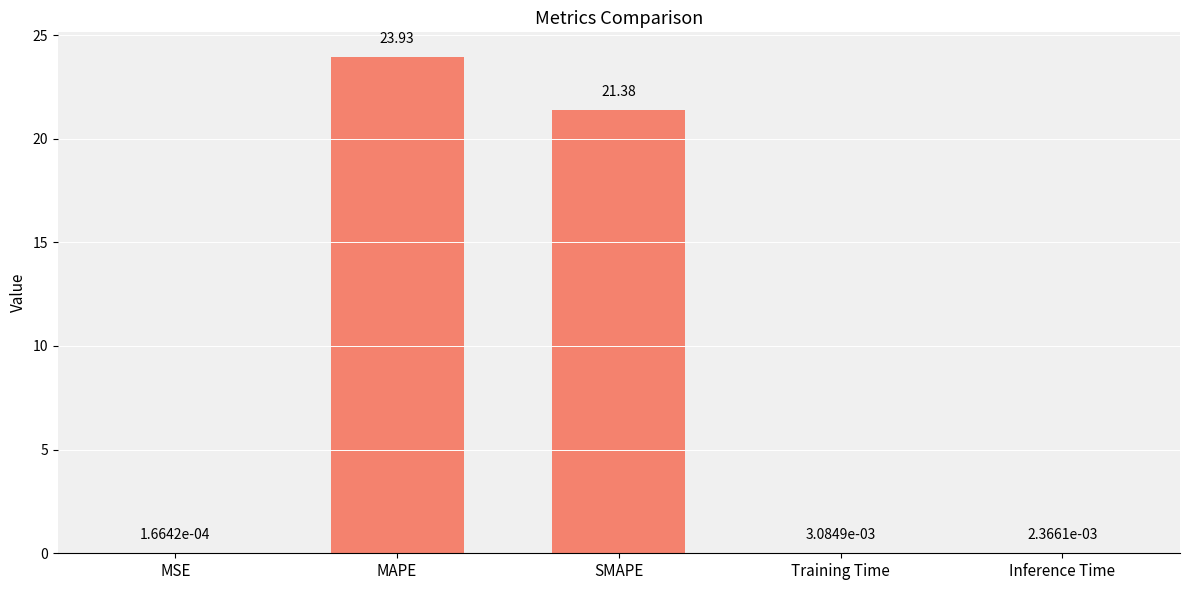

Which has a higher value, MAPE or Training Time?

MAPE